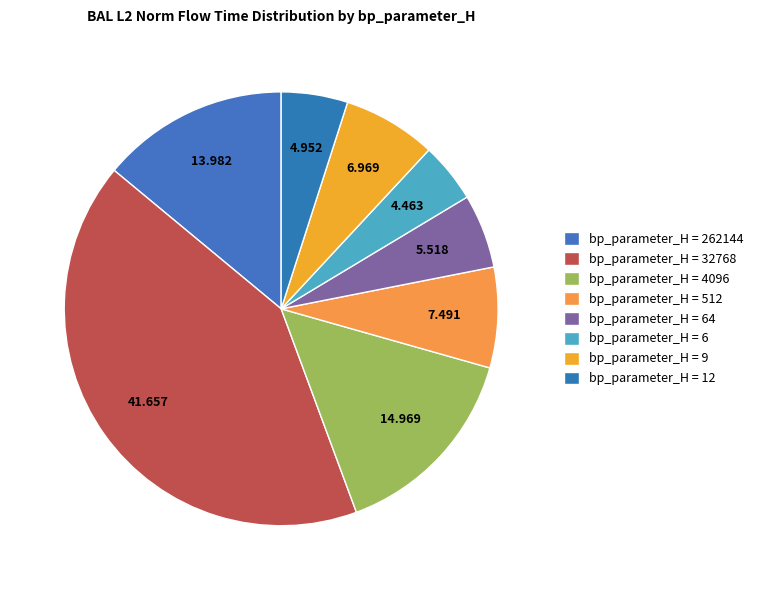

Does any single category account for the majority?

No